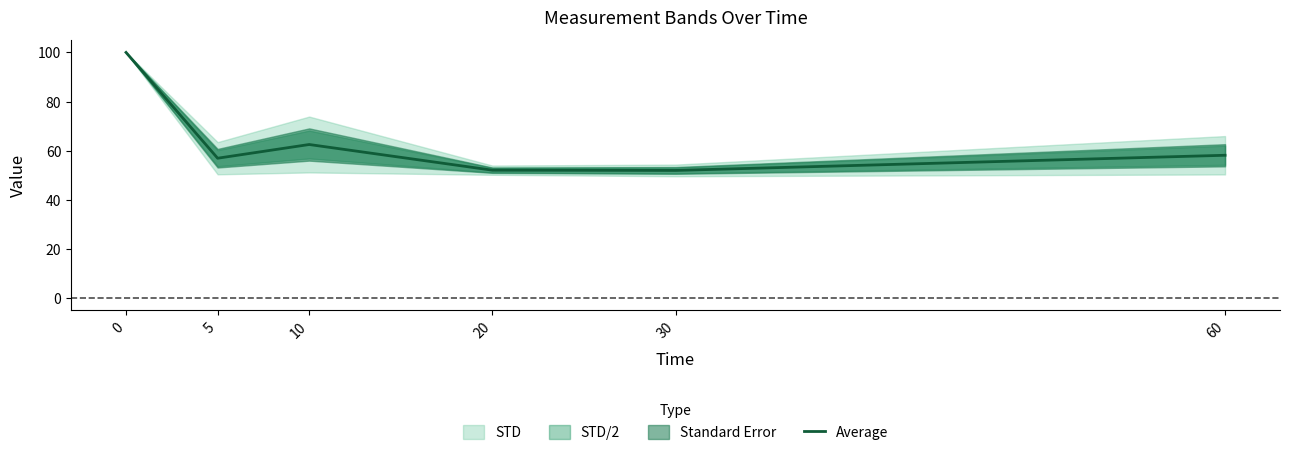

The value at 60 is 58.1. True or false?

True